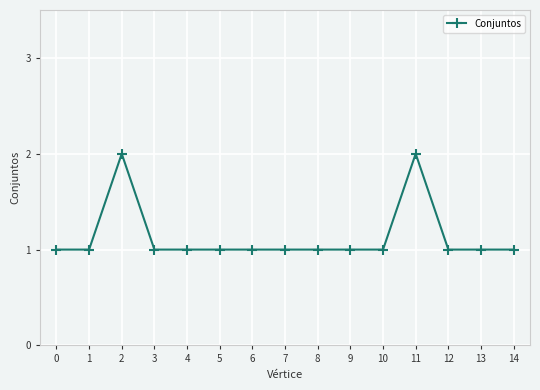

What is the ratio of the value at 8 to the value at 14?

1.0